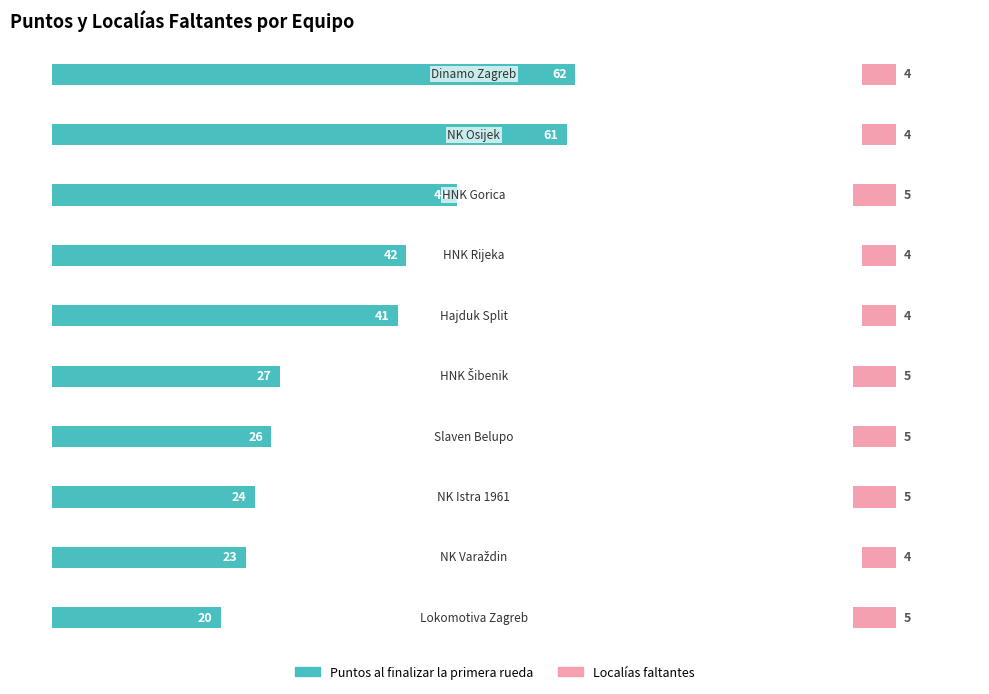

Reading left to right, extract all data points from this chart.

Puntos al finalizar la primera rueda: 62	61	48	42	41	27	26	24	23	20
Localías faltantes: 4	4	5	4	4	5	5	5	4	5